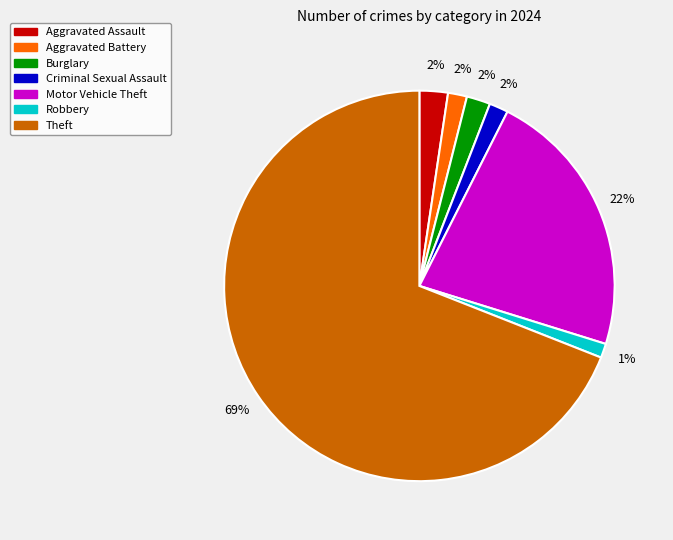

To the nearest percent, what is the difference between the largest and smallest slice percentages?

68%